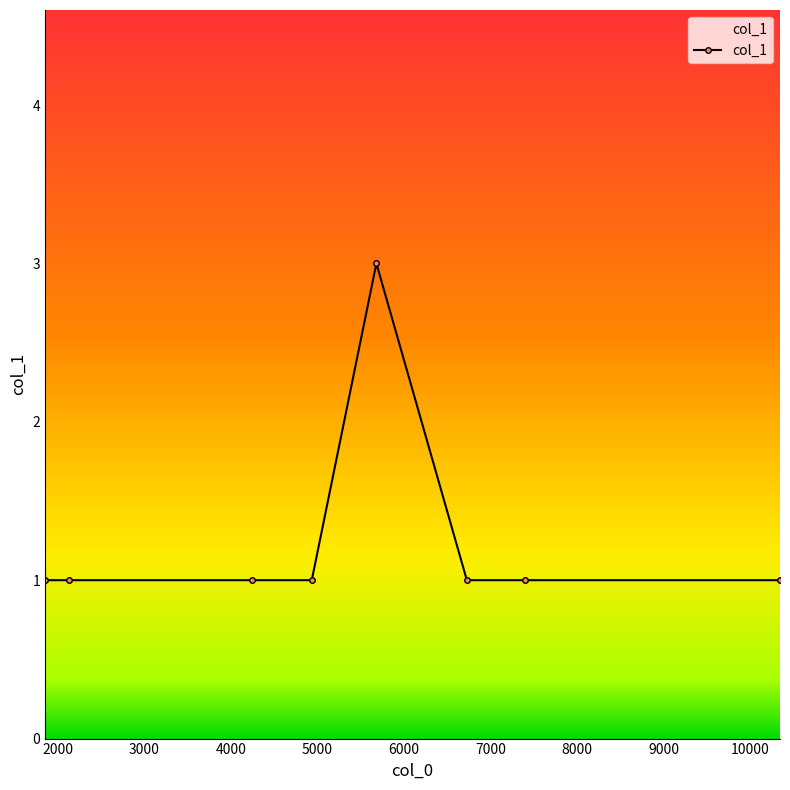

What is the greatest value displayed?

3